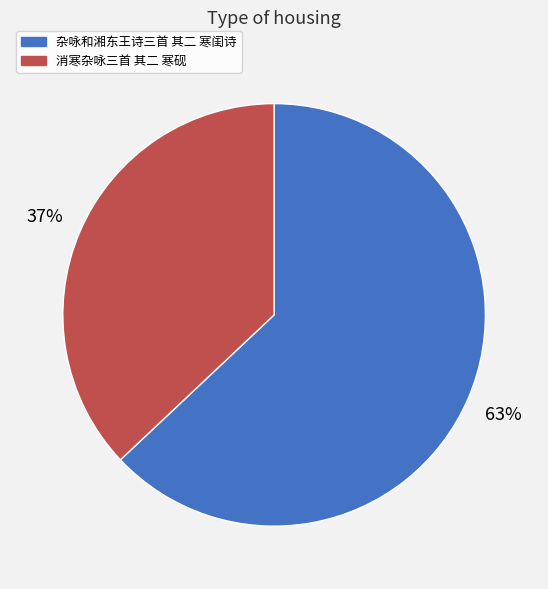

To the nearest percent, what is the difference between the 消寒杂咏三首 其二 寒砚 and 杂咏和湘东王诗三首 其二 寒闺诗 slice percentages?

26%